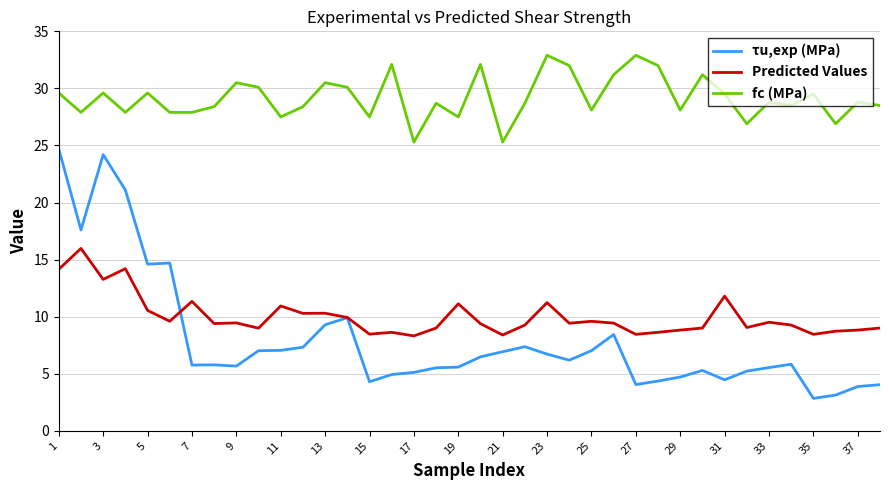

What is the maximum value shown in the chart?

32.9